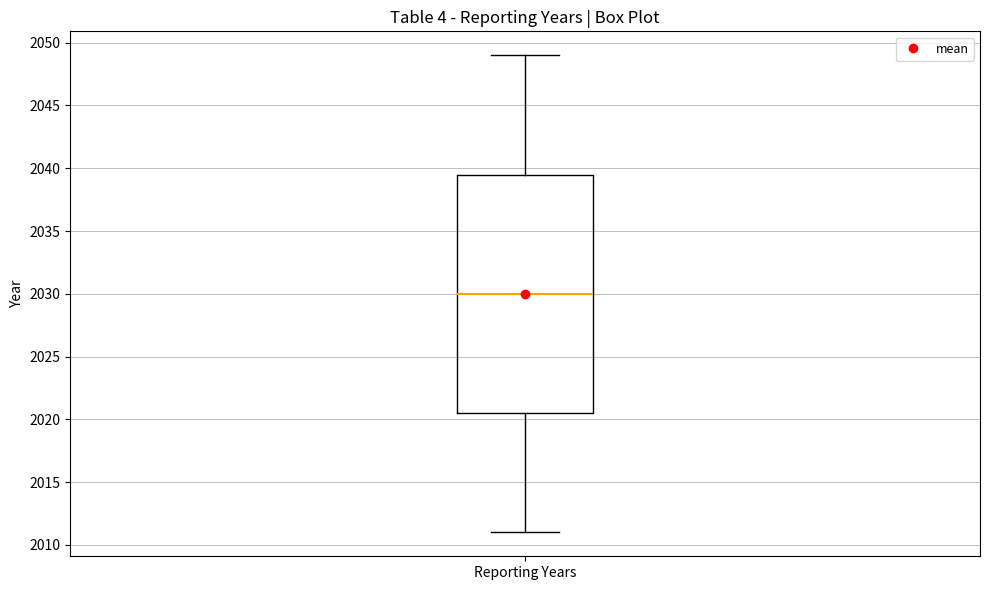

Where does the upper whisker of the box for Reporting Years end on the y-axis? The values are not printed on the chart, so give them approximately, as read against the axis.

2049.0